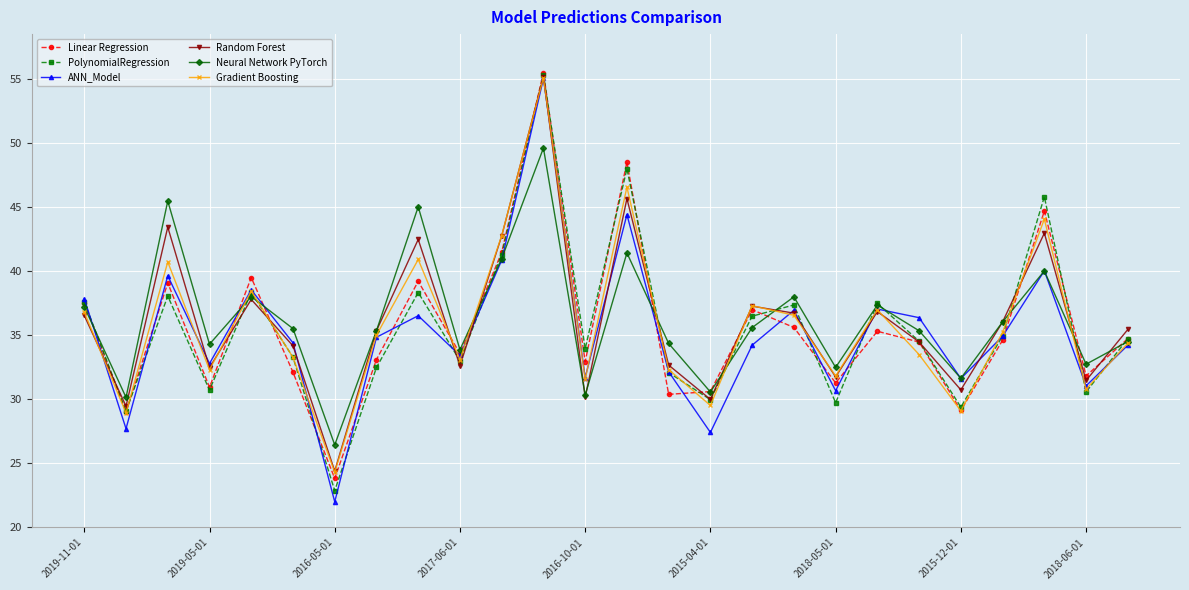

What is the value of the Linear Regression point at the 13th from the left?

32.9